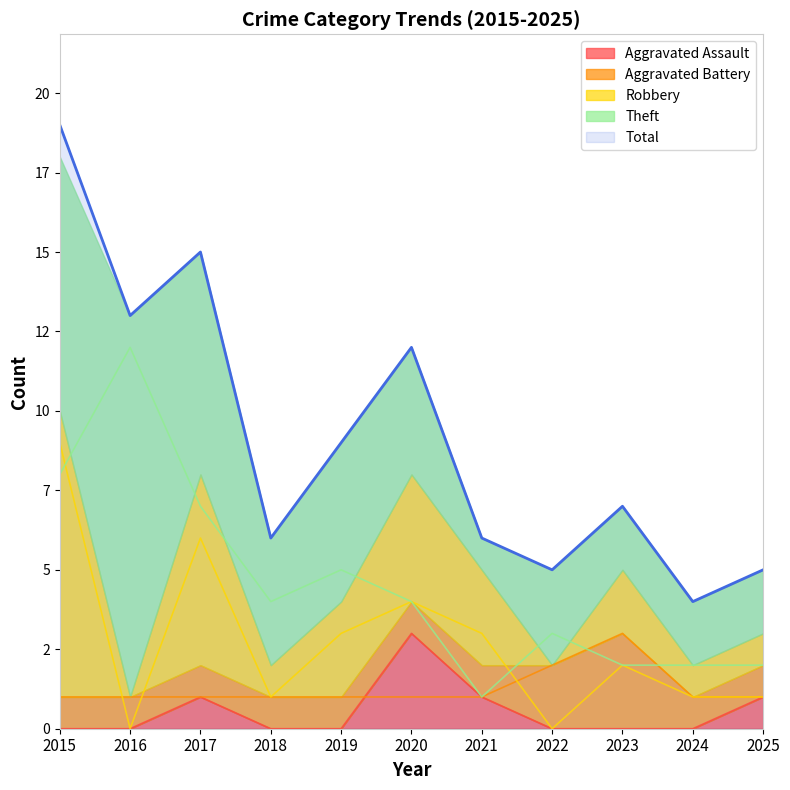

True or false: Aggravated Battery and Aggravated Assault cross at least once.

True